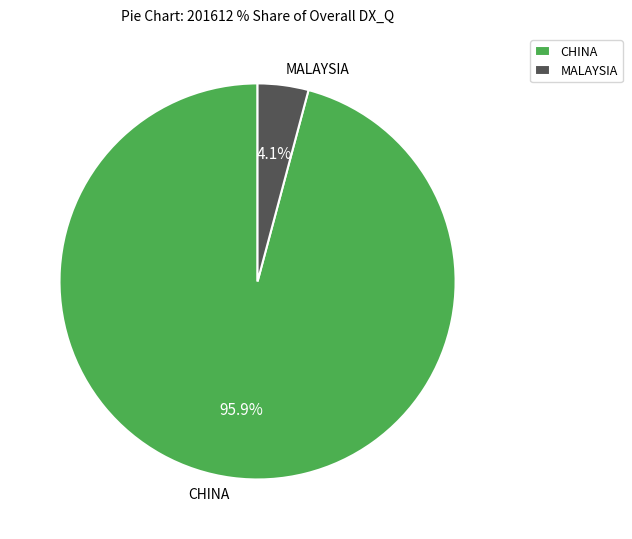

To the nearest percent, what is the average slice percentage?

50%